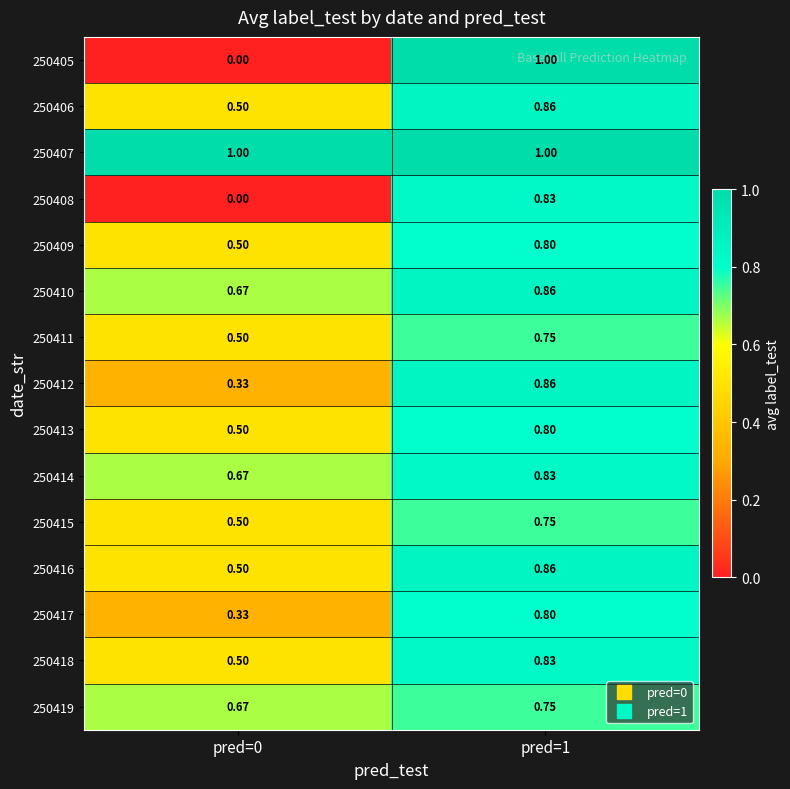

Is the value of 250414 at pred=0 greater than the value of 250415 at pred=0?

Yes